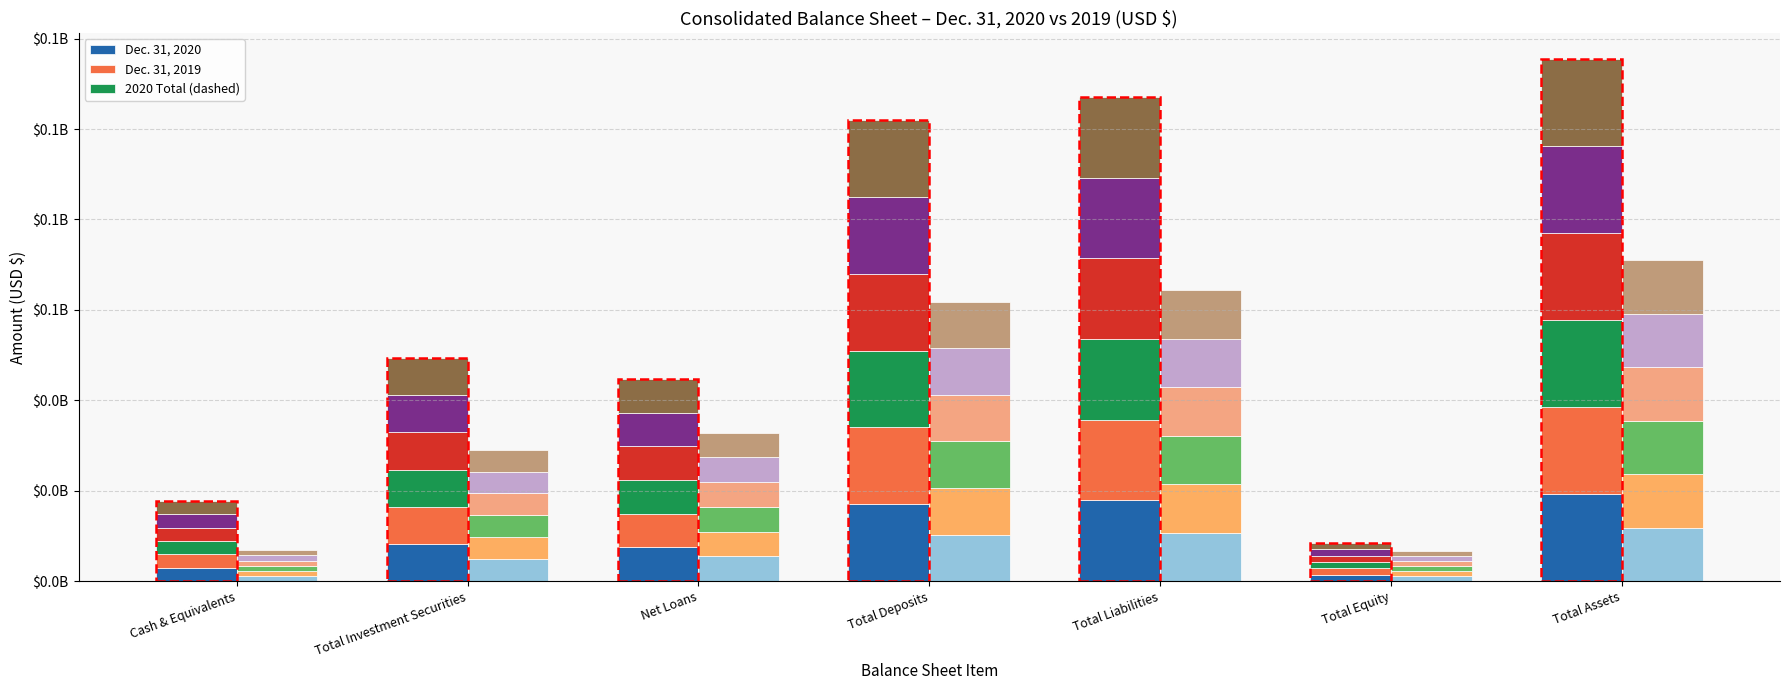

Is the value of Dec. 31, 2020 at Total Equity greater than the value of Dec. 31, 2019 at Net Loans?

No